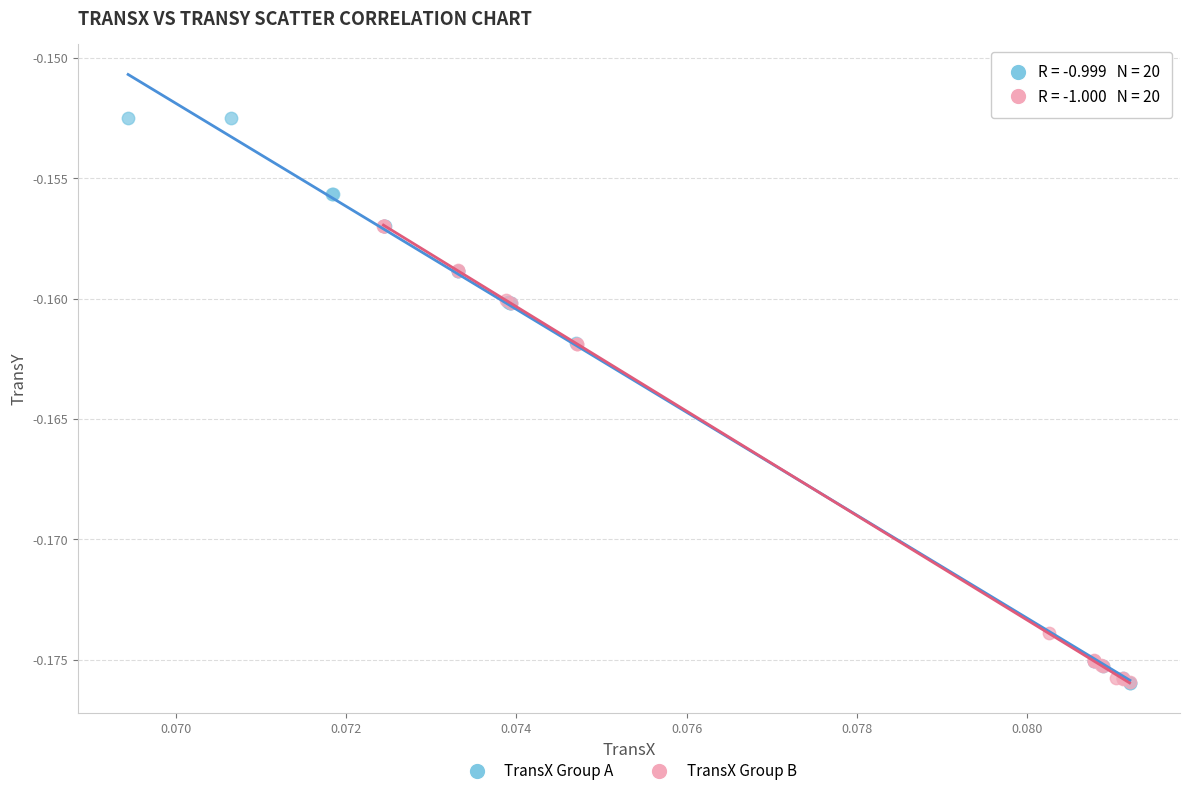

Which series has the widest spread of Y values?

TransX Group A